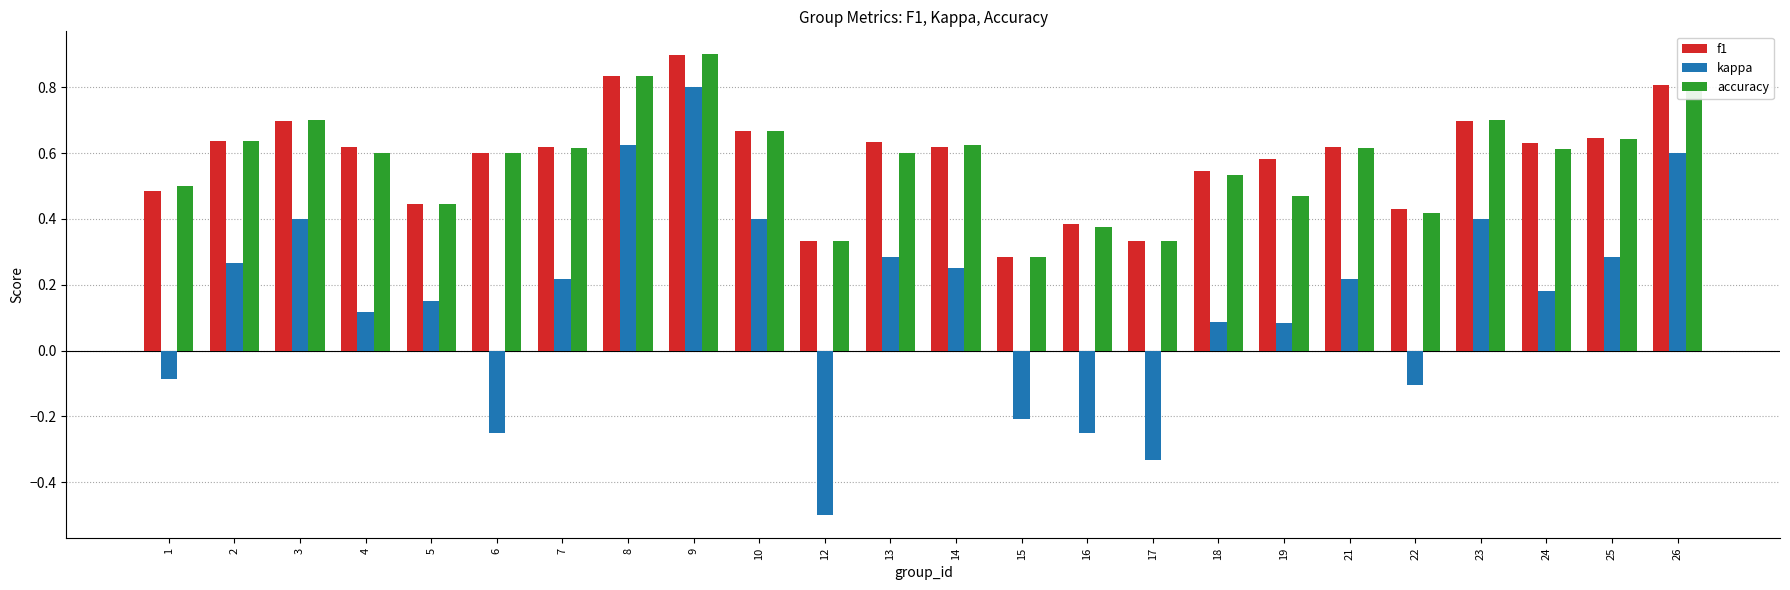

Count the number of categories in the chart.

24